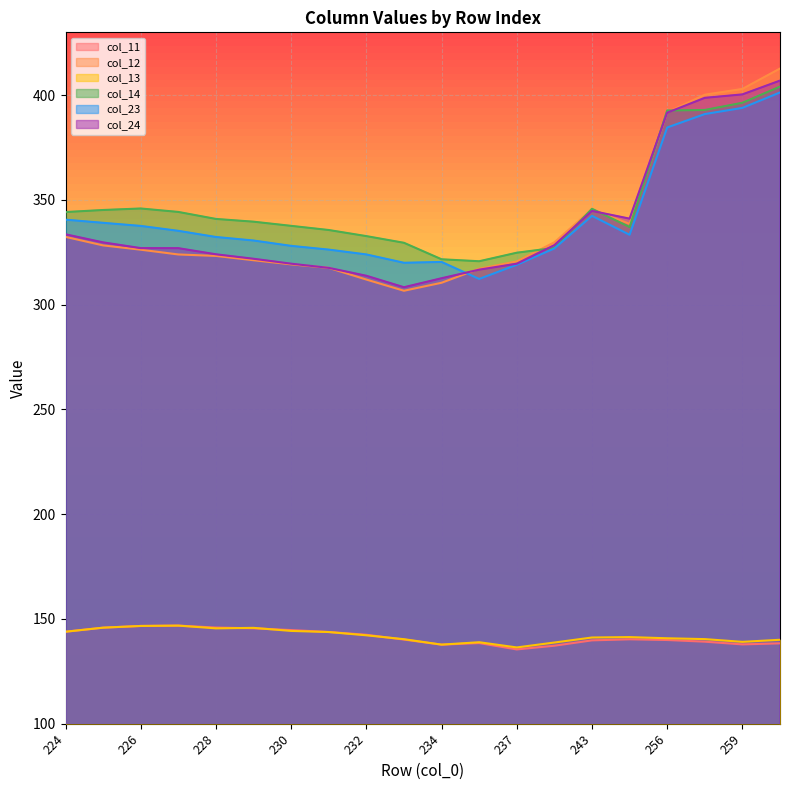

In col_14, how many points are higher than both neighbors (excluding endpoints)?

2